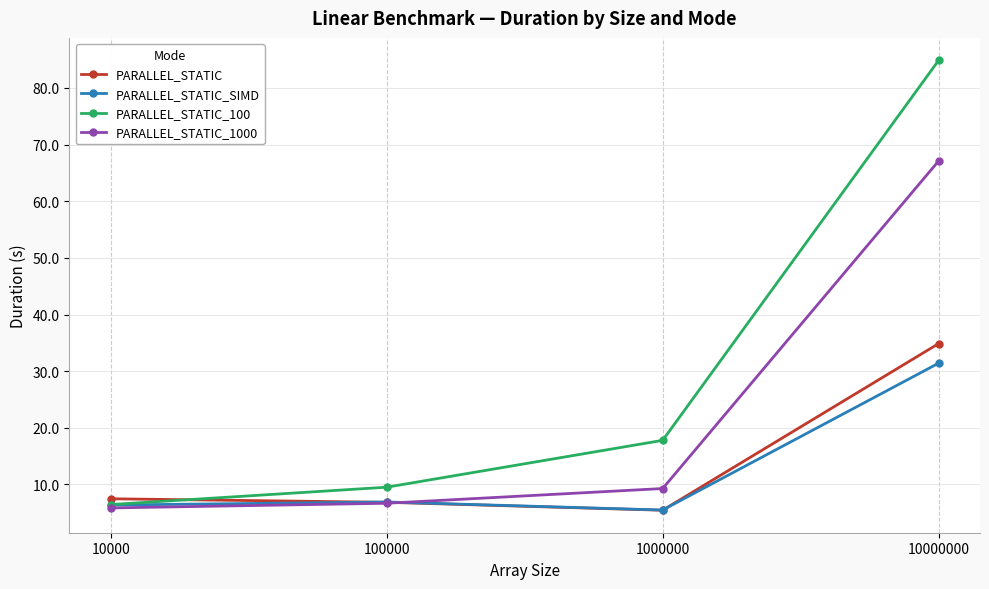

How many interior local valleys does the PARALLEL_STATIC series have?

1